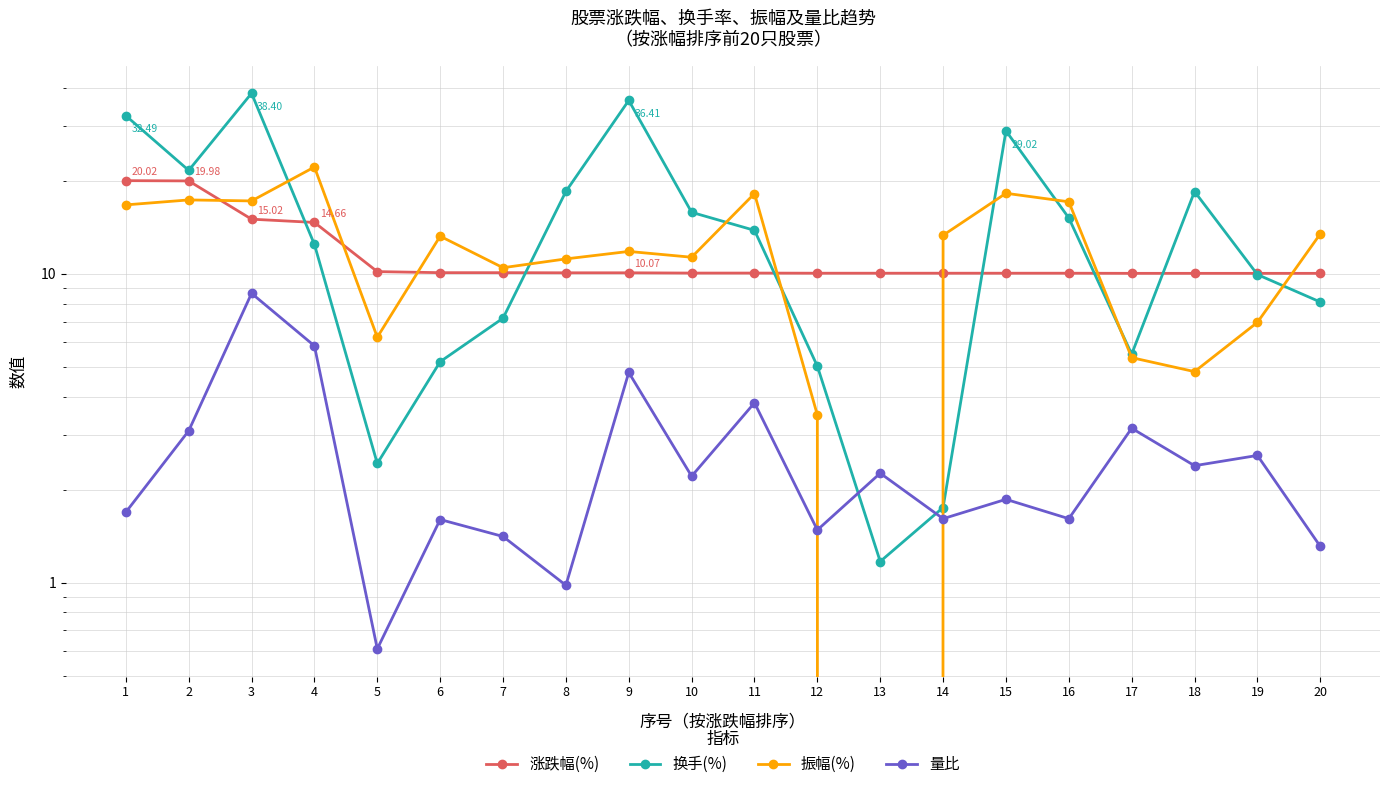

What is the sum of all 换手(%) values?

298.4